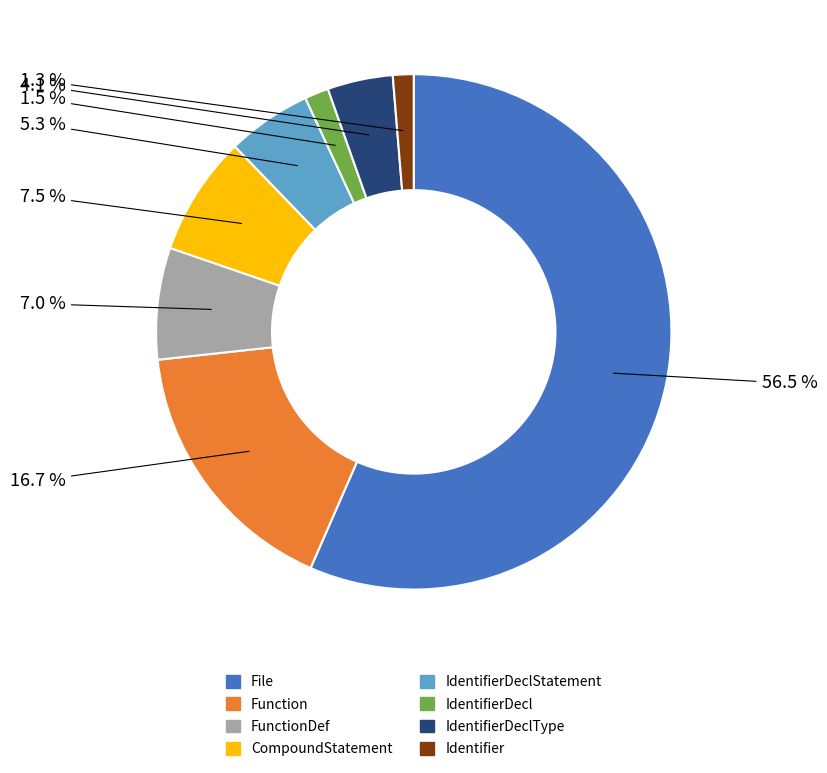

Is there a majority slice in this chart?

Yes